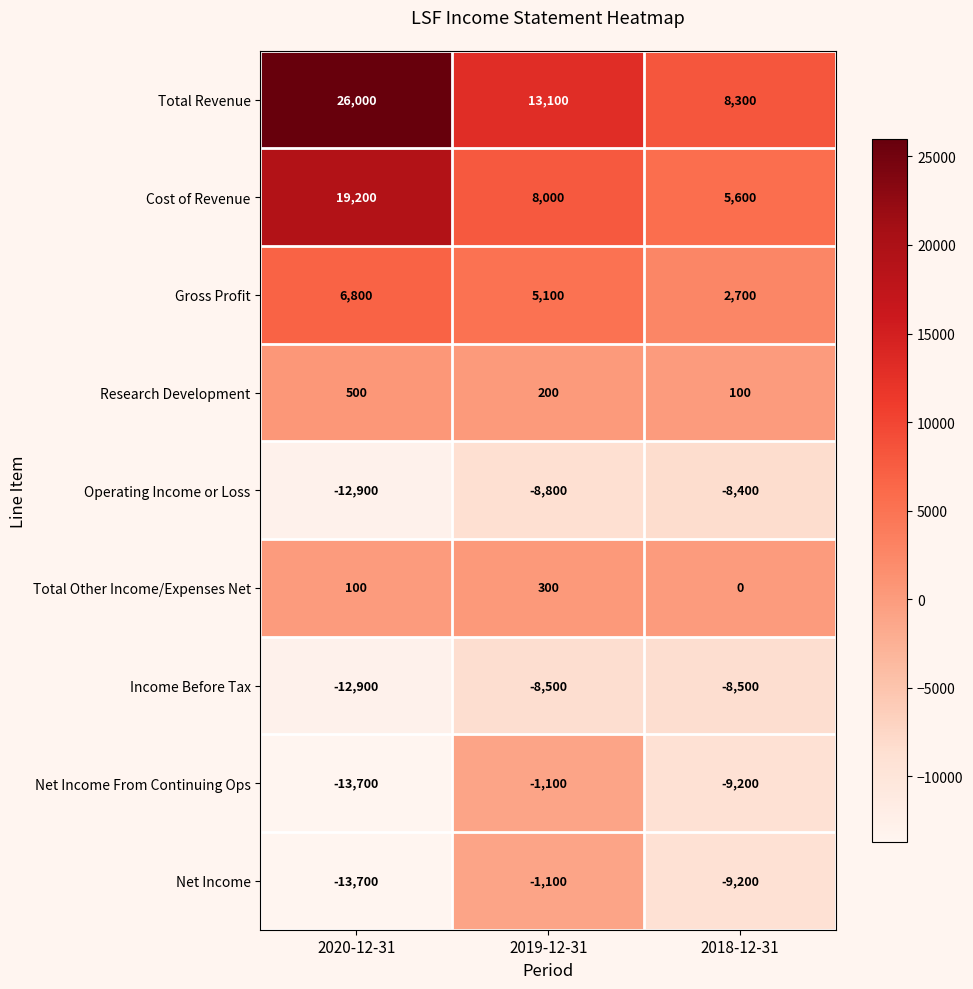

What is the difference between the maximum and minimum values in the Net Income From Continuing Ops series?

12600